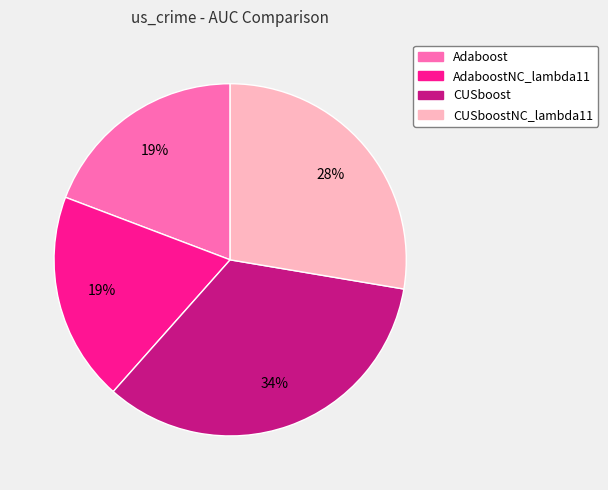

Is there any slice that represents more than half of the pie?

No